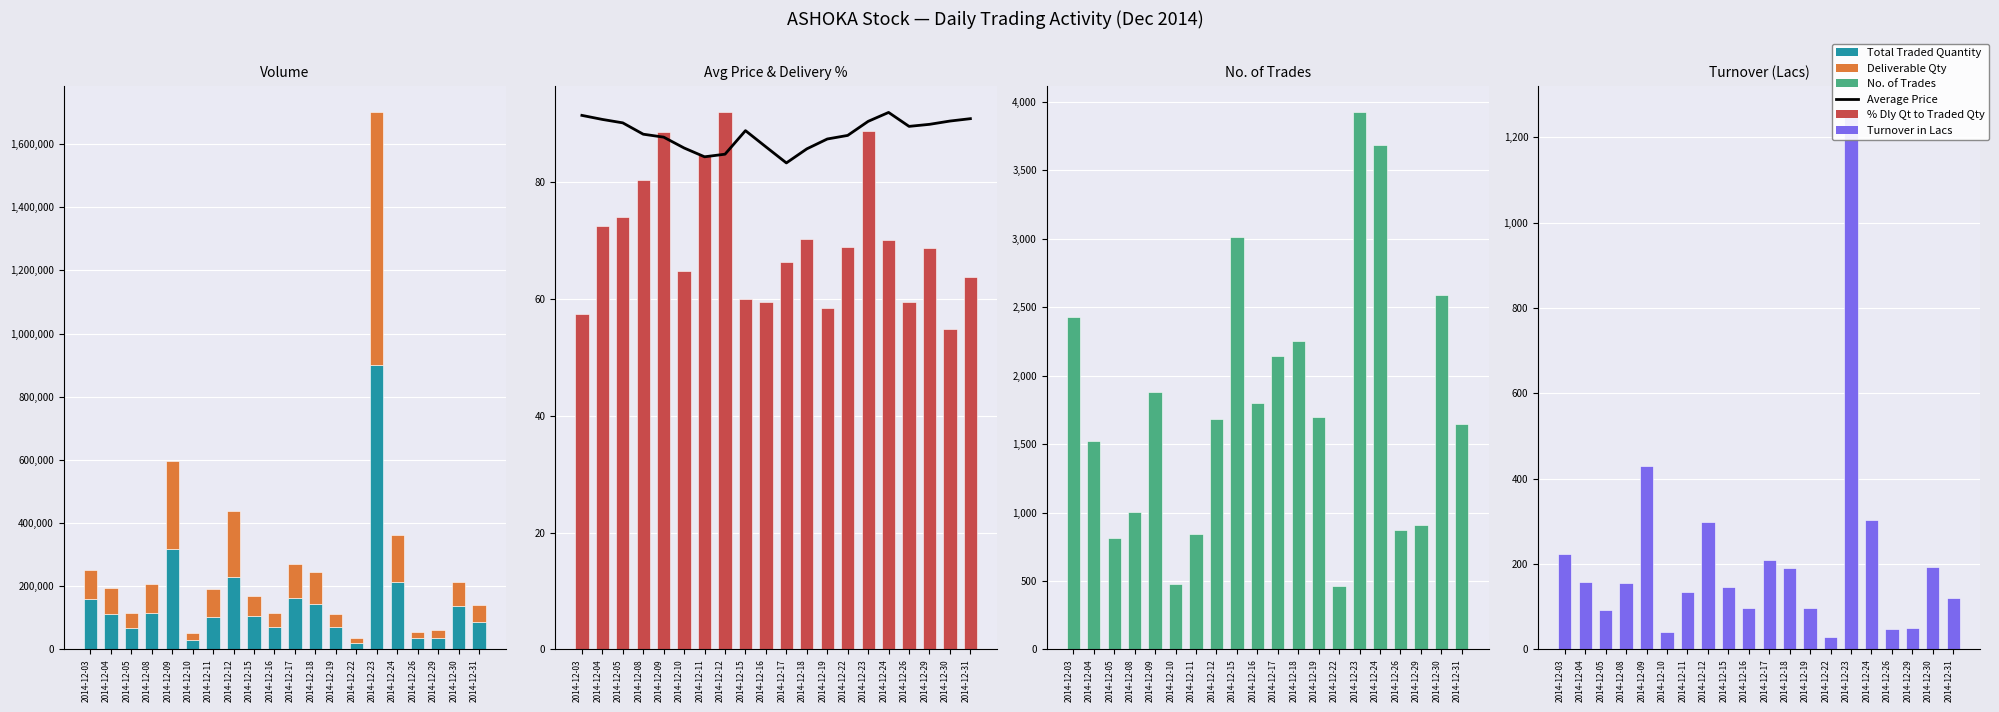

Where does the Total Traded Quantity series first go above 113205?

2014-12-03